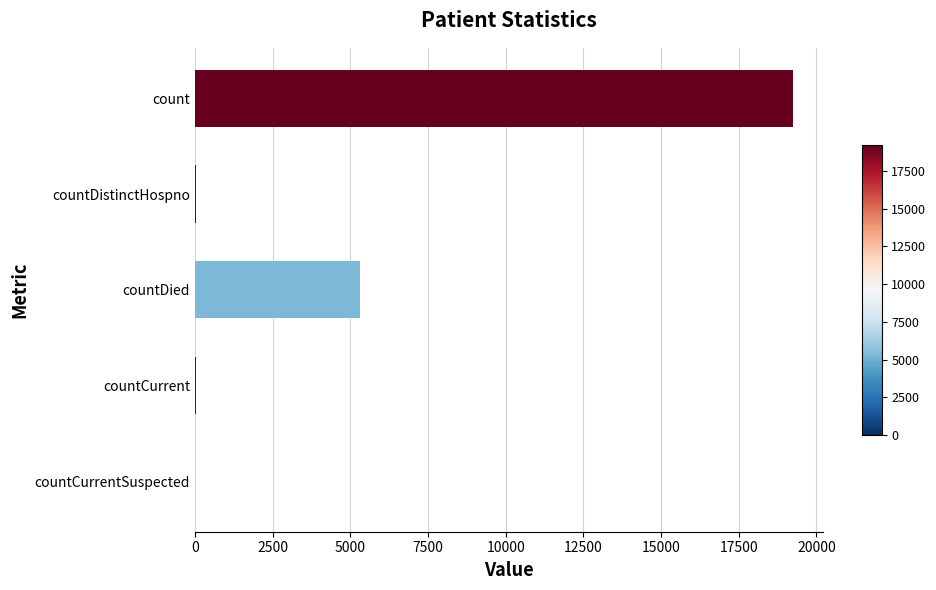

What is the sum of the values at count and countDied?

24565